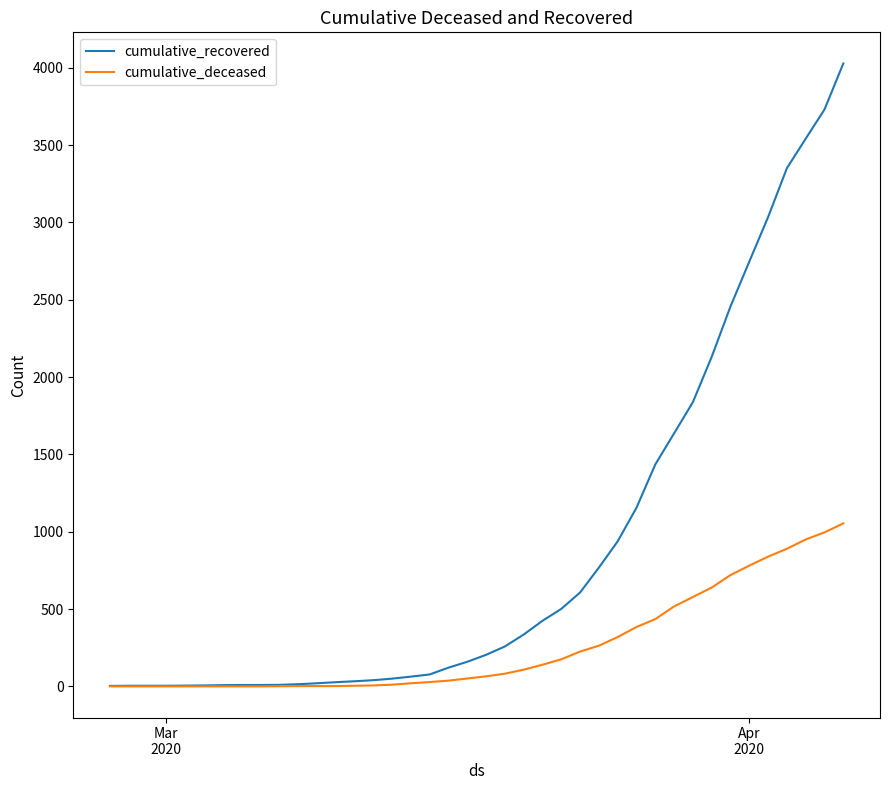

What is the greatest value displayed?

4028